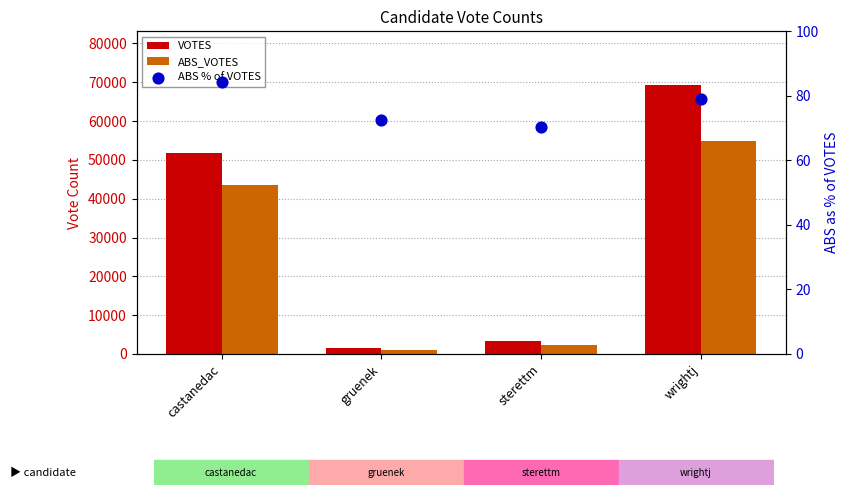

What is the total value across all series at gruenek?

2708.4